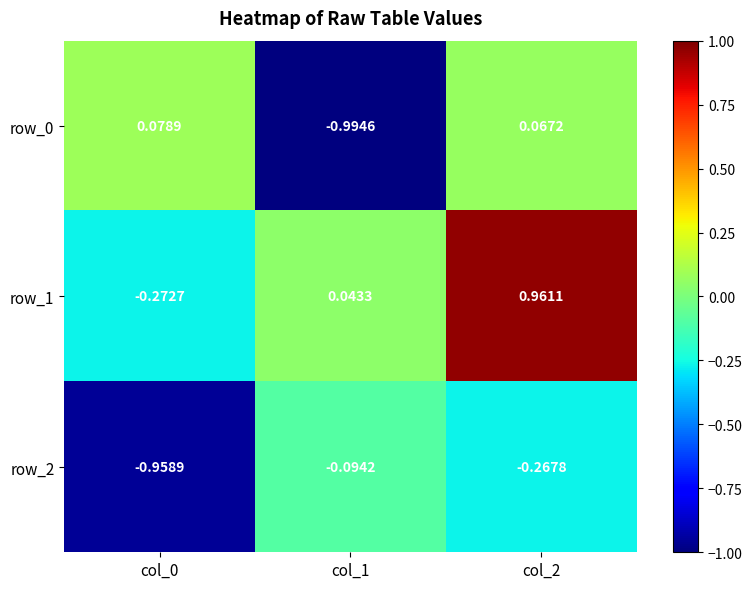

Is the value of row_0 at col_2 greater than the value of row_1 at col_0?

Yes